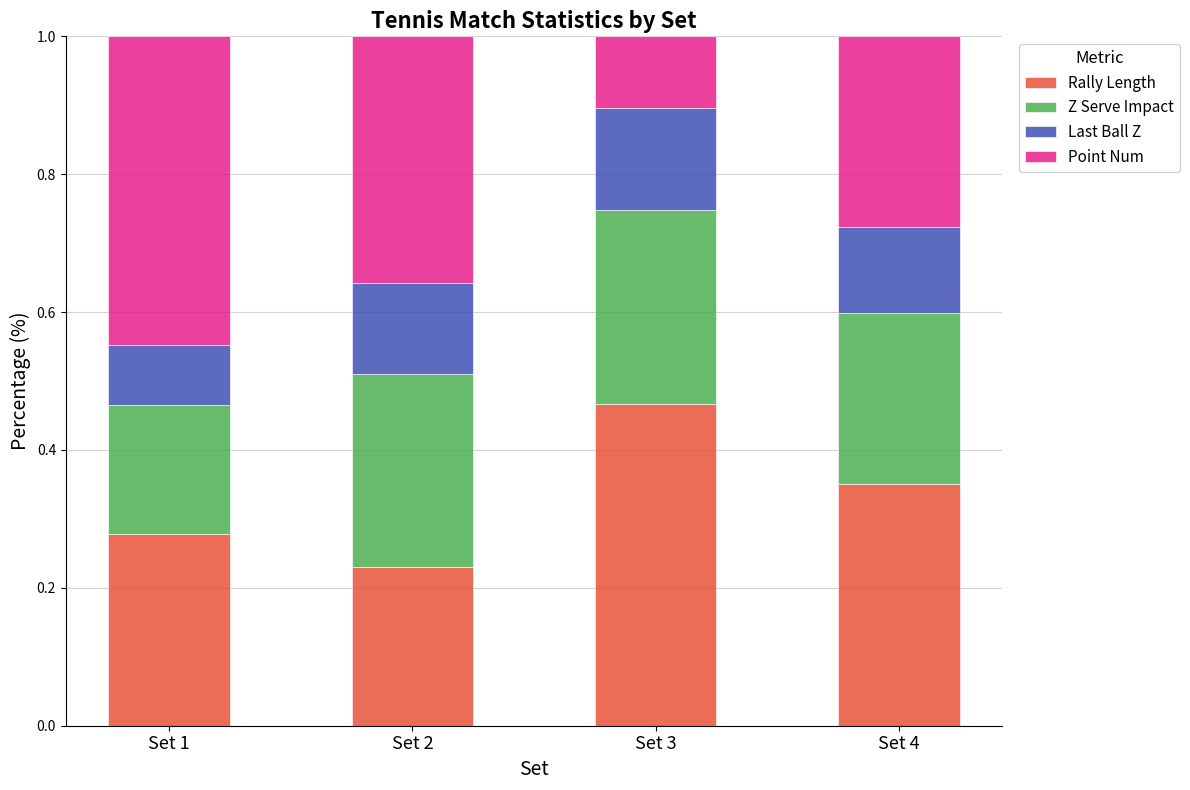

What is the sum of all Rally Length values?

1.3